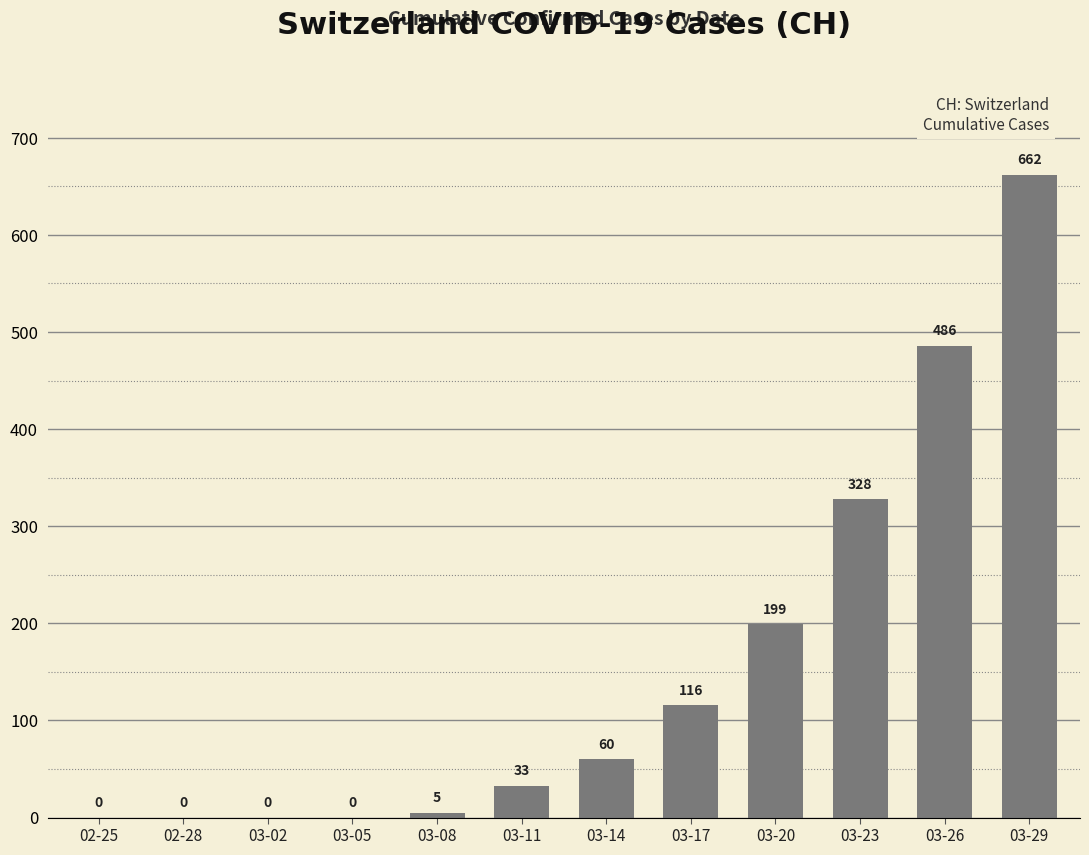

What is the greatest value displayed?

662